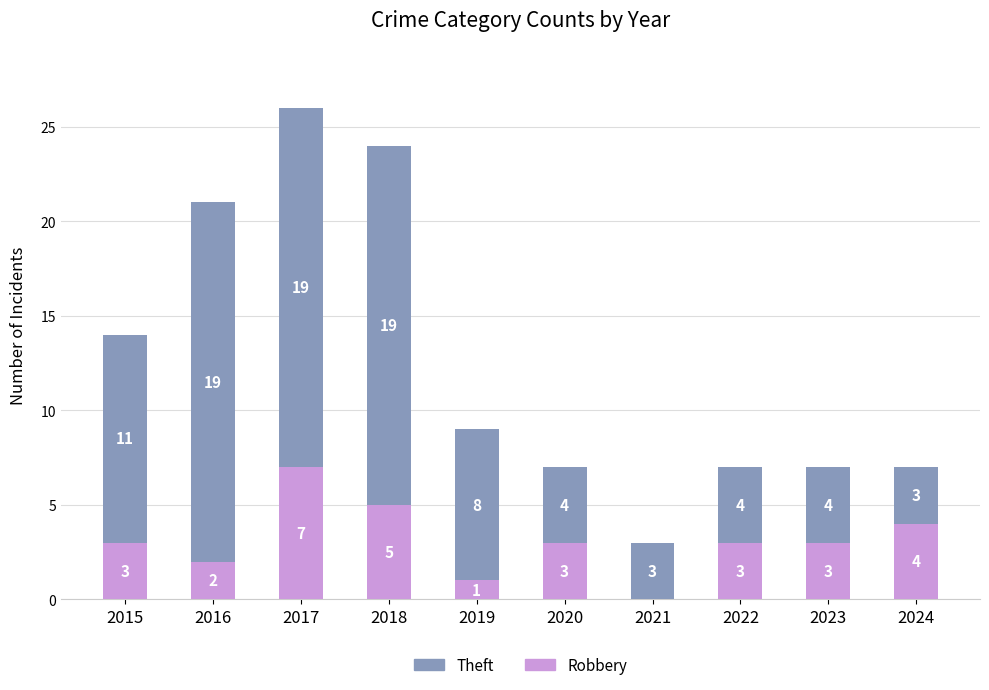

What is the total value across all series at 2023?

7